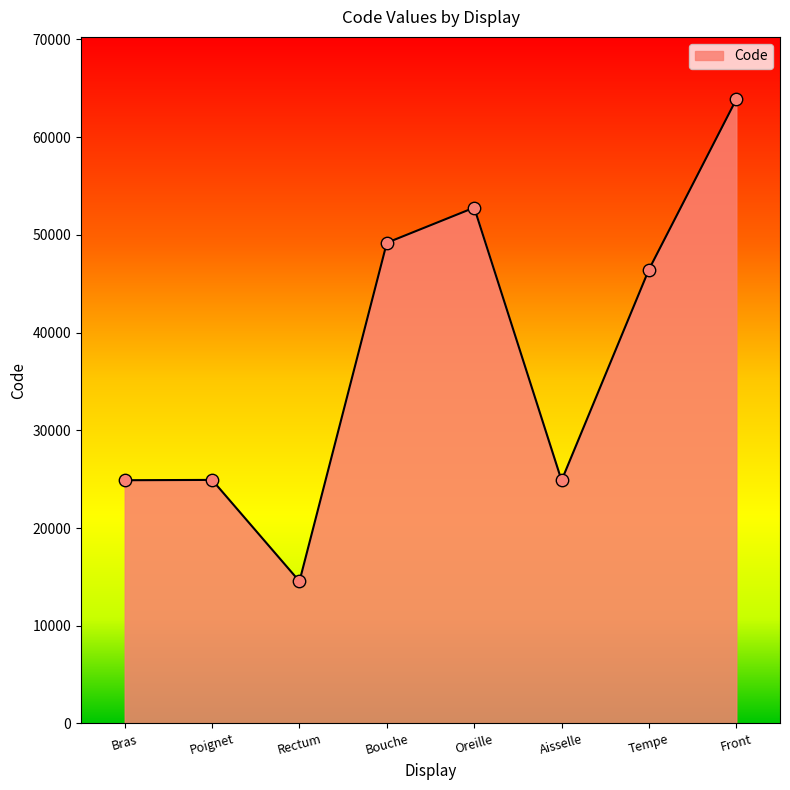

Which has a higher value, Aisselle or Rectum?

Aisselle